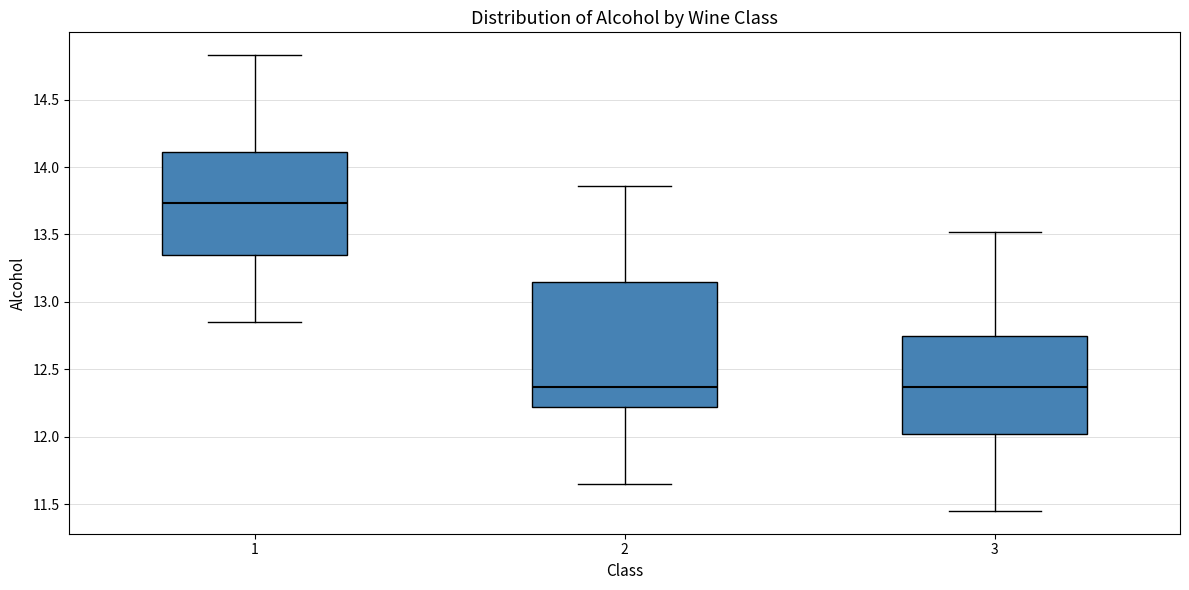

Which box has the highest median line?

1